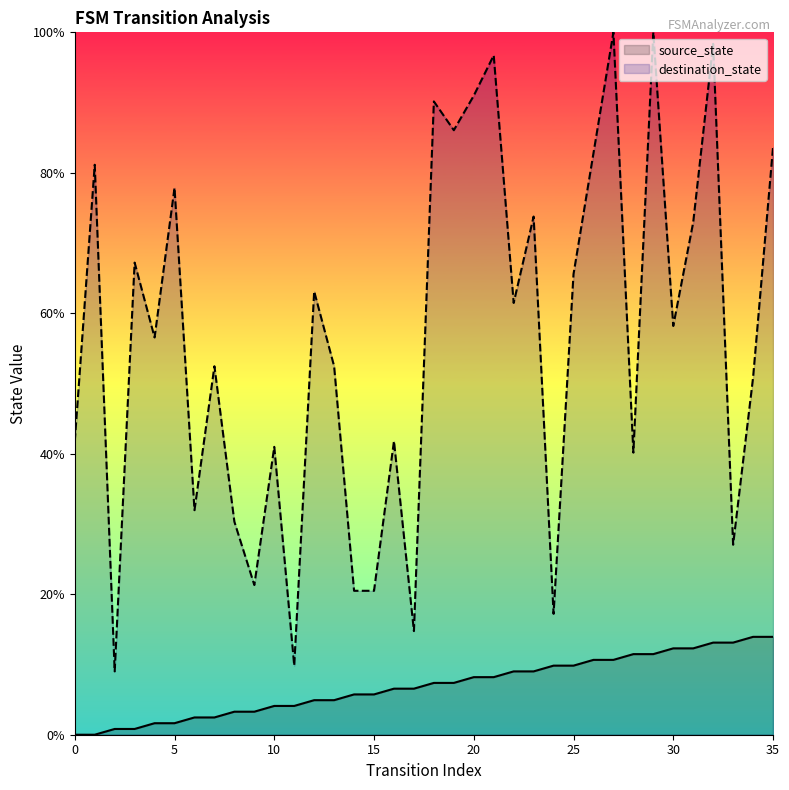

What is the sum of all destination_state values?

2029.5